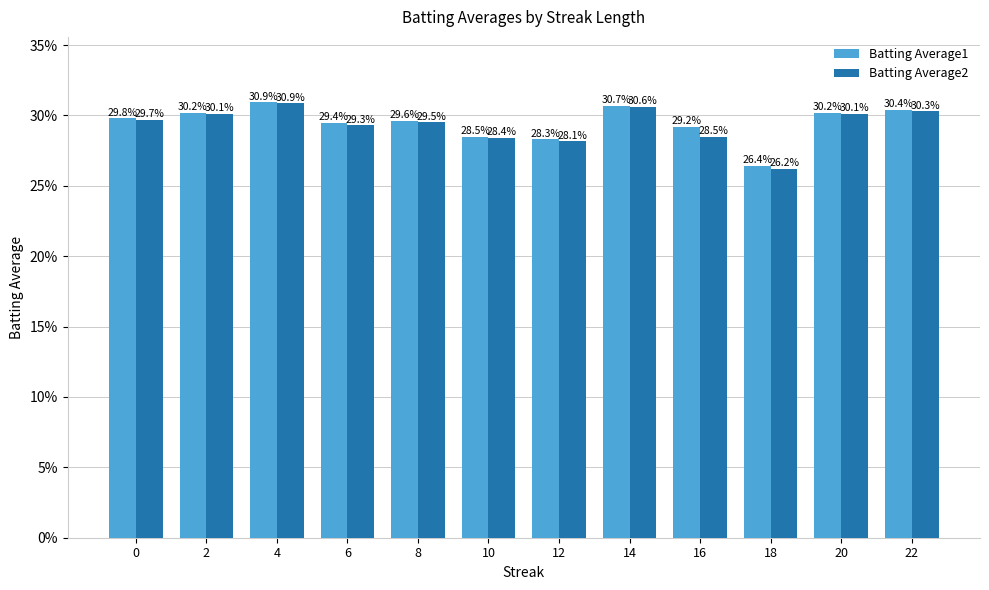

What are all the series names shown in the legend?

Batting Average1, Batting Average2